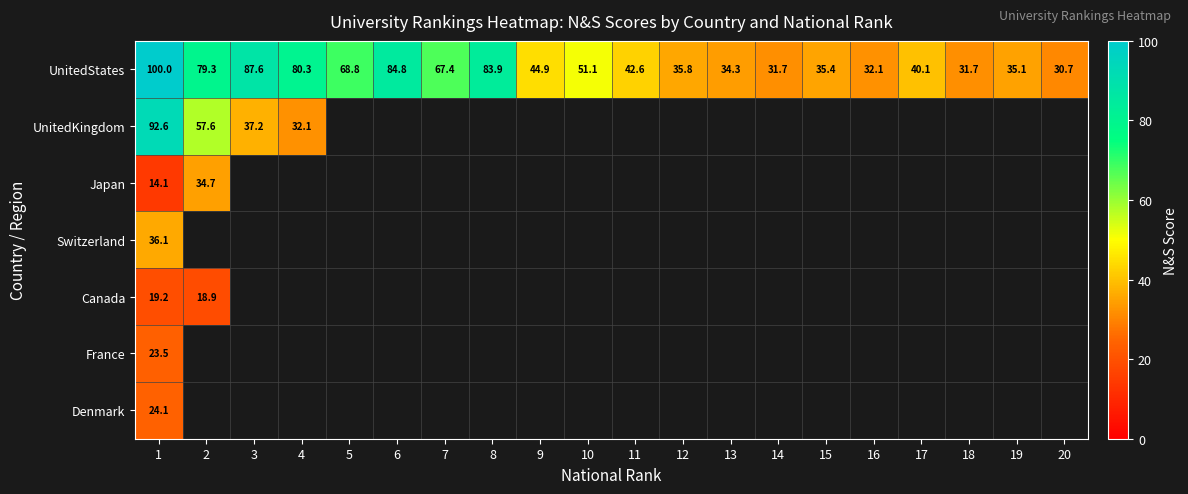

Which label corresponds to the smallest value in the chart?

1